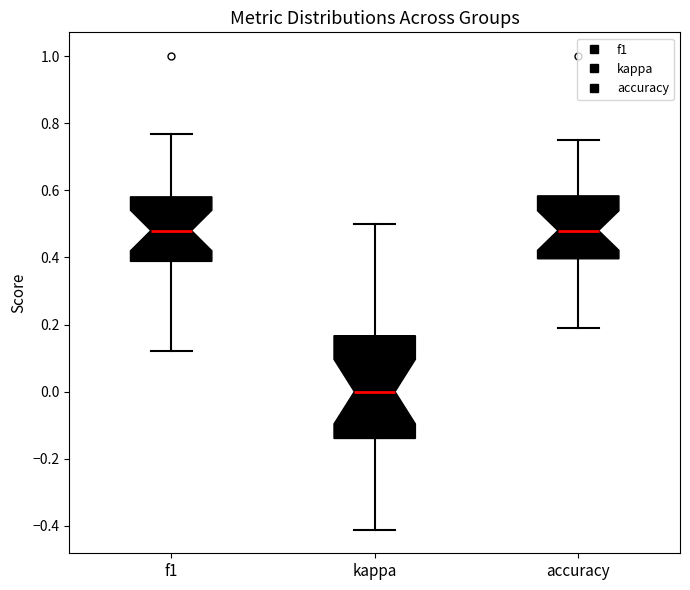

Reading left to right, read every box against the y-axis: the position of its median line, the range the box covers, and the ends of its whiskers. The values are not printed on the chart, so give them approximately, as read against the axis.

f1: median 0.48, box 0.38 to 0.58, whiskers 0.12 to 0.76
kappa: median 0.00, box -0.14 to 0.16, whiskers -0.42 to 0.50
accuracy: median 0.48, box 0.40 to 0.58, whiskers 0.20 to 0.76